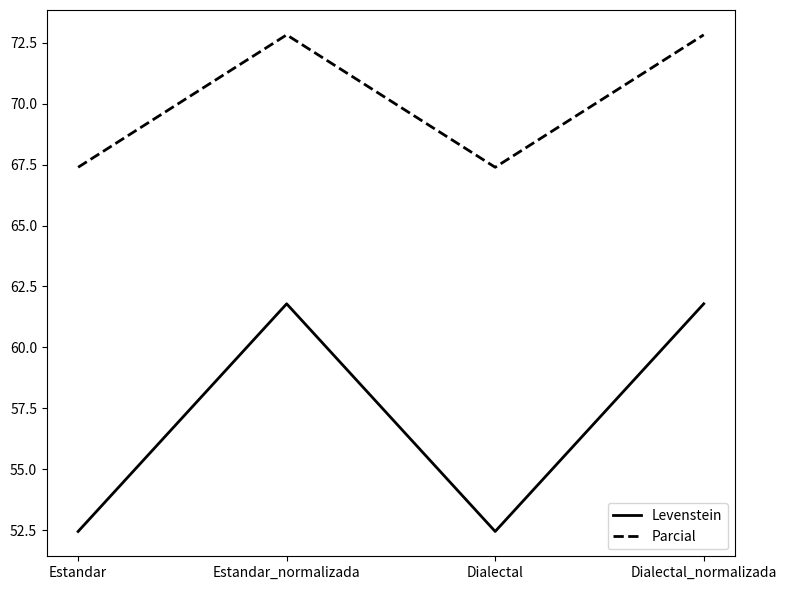

True or false: Parcial and Levenstein cross at least once.

False